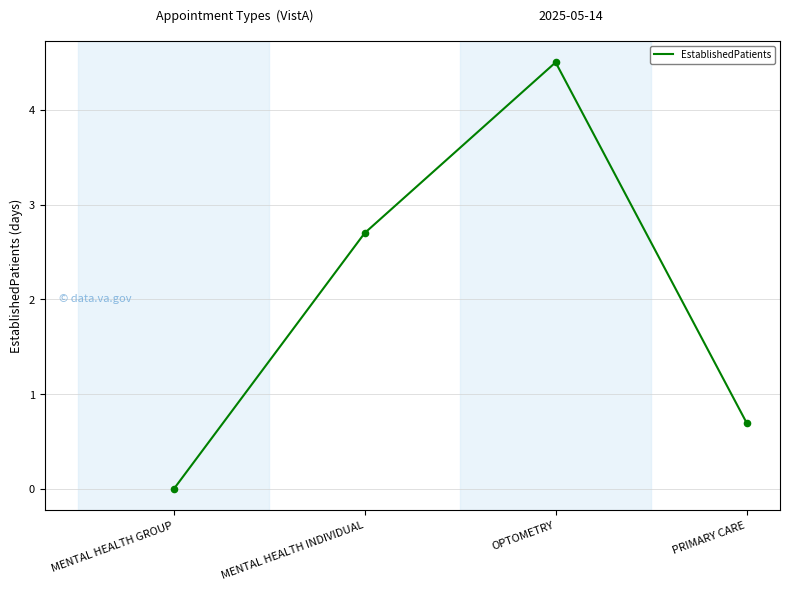

Between OPTOMETRY and MENTAL HEALTH INDIVIDUAL, which is larger?

OPTOMETRY